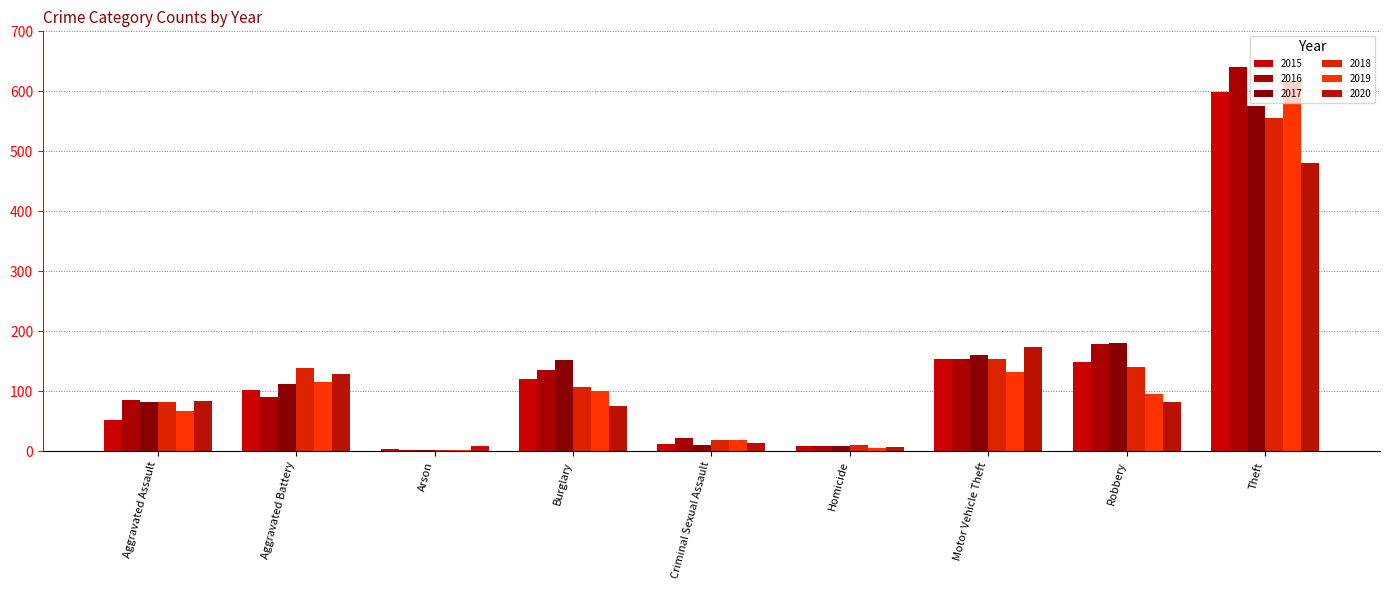

At how many categories does at least one series exceed 252?

1